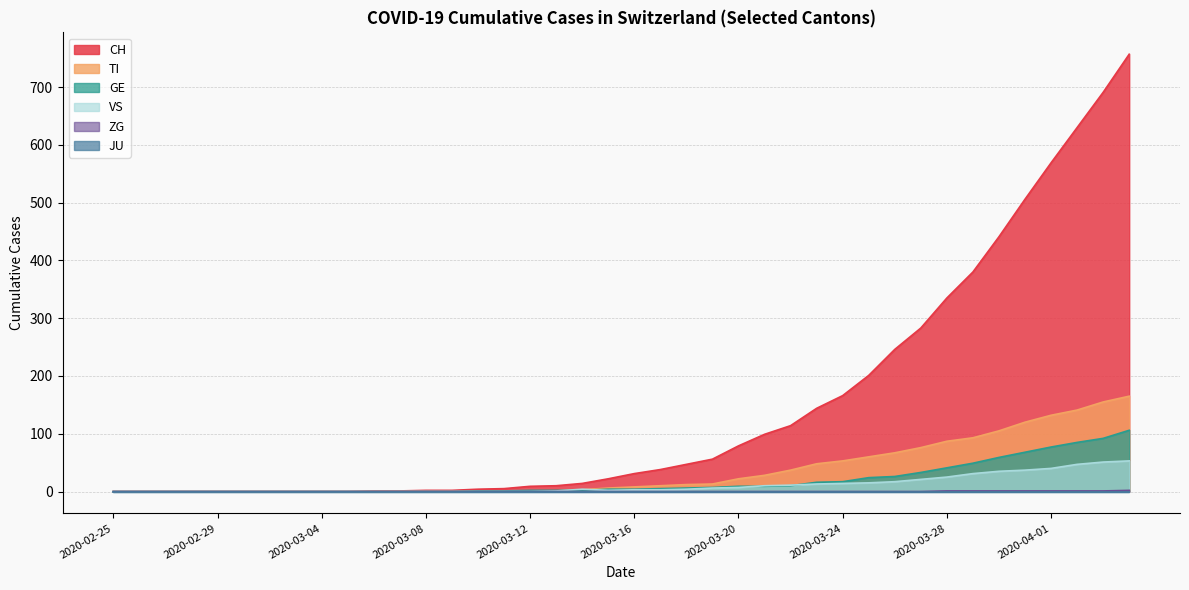

How many data points in VS are above 3?

19